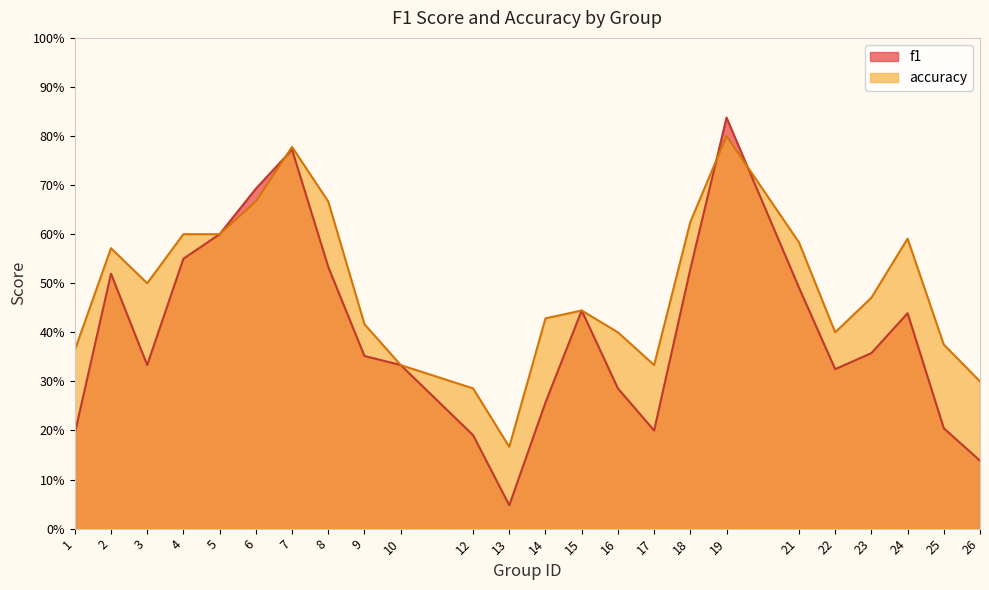

Reading left to right, what are all the values shown in this chart?

f1: 0.2	0.5	0.3	0.6	0.6	0.7	0.8	0.5	0.4	0.3	0.2	0.0	0.3	0.4	0.3	0.2	0.5	0.8	0.5	0.3	0.4	0.4	0.2	0.1
accuracy: 0.4	0.6	0.5	0.6	0.6	0.7	0.8	0.7	0.4	0.3	0.3	0.2	0.4	0.4	0.4	0.3	0.6	0.8	0.6	0.4	0.5	0.6	0.4	0.3